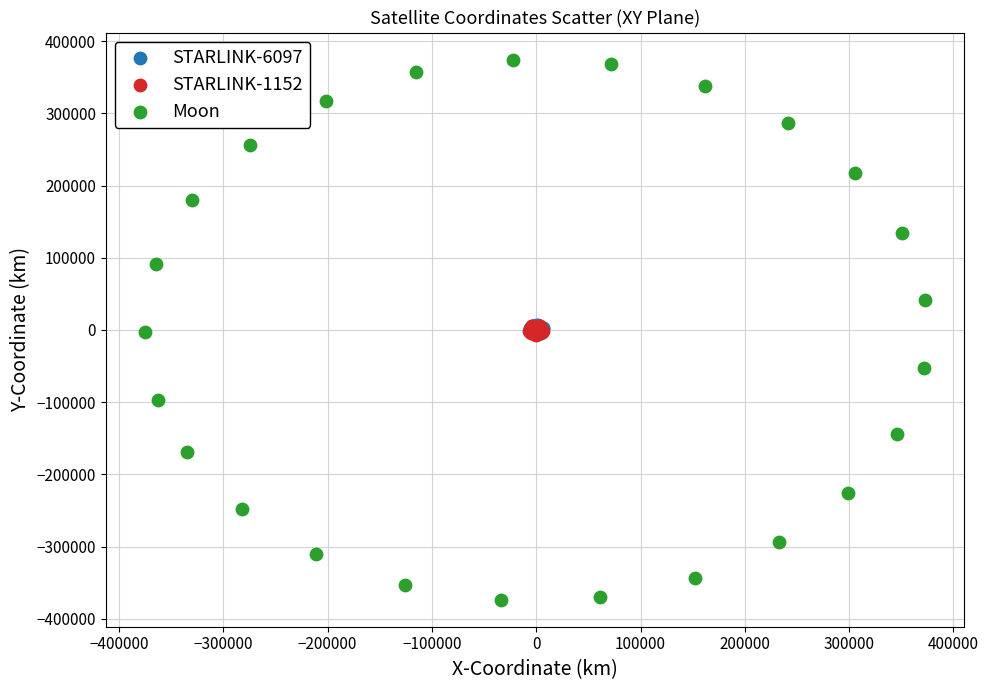

What are all the series names shown in the legend?

STARLINK-6097, STARLINK-1152, Moon